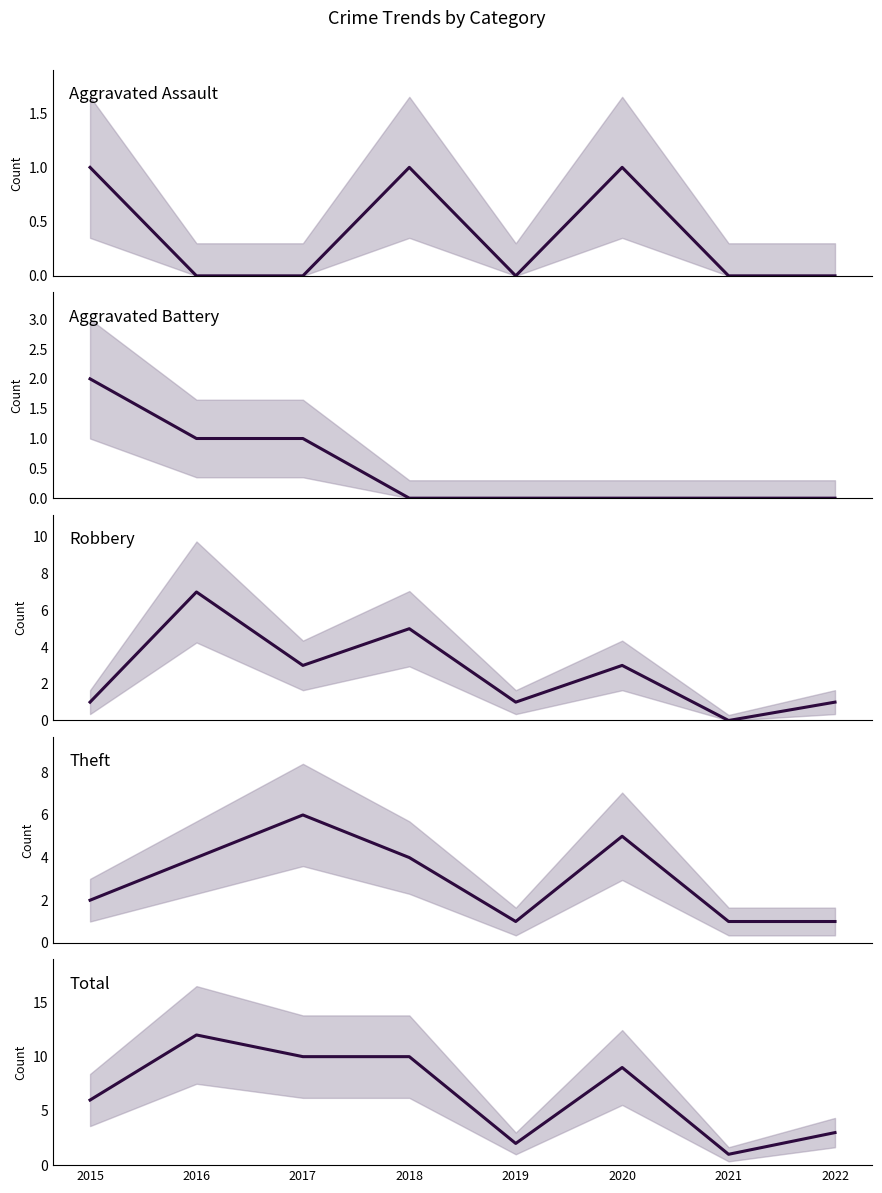

True or false: Total and Theft cross at least once.

False